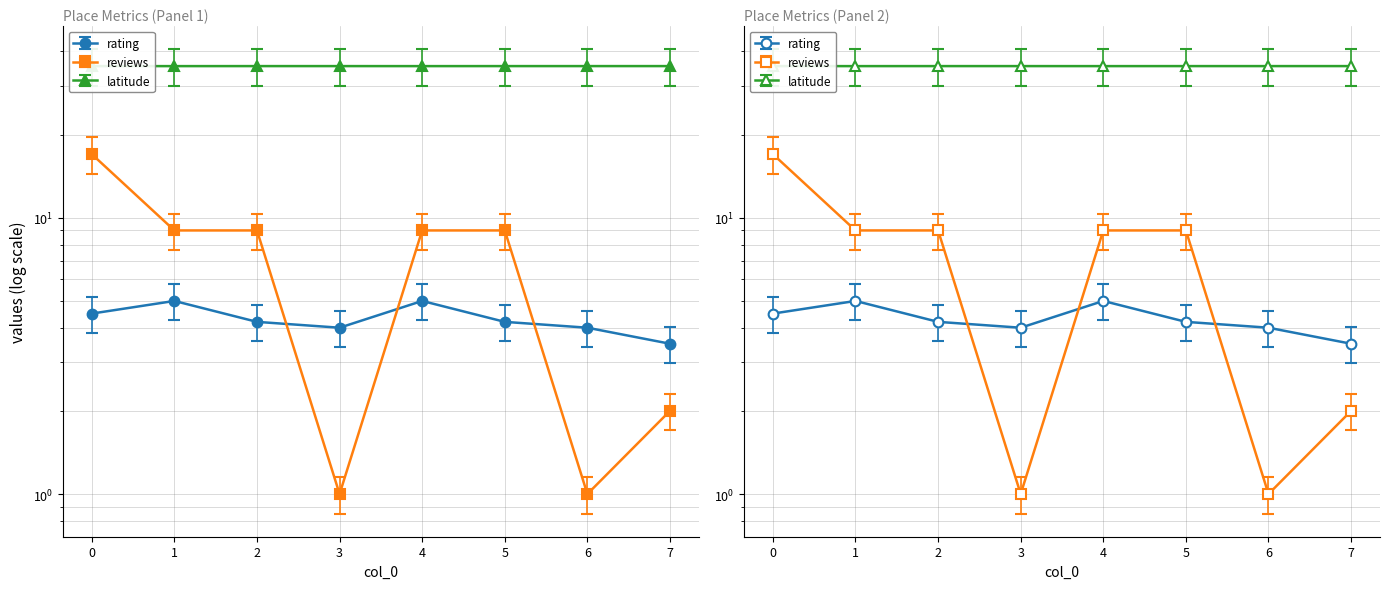

Reading right to left, what are all the values shown in this chart?

rating: 3.5	4.0	4.2	5.0	4.0	4.2	5.0	4.5
reviews: 2.0	1.0	9.0	9.0	1.0	9.0	9.0	17.0
latitude: 35.4	35.4	35.4	35.4	35.4	35.4	35.4	35.4